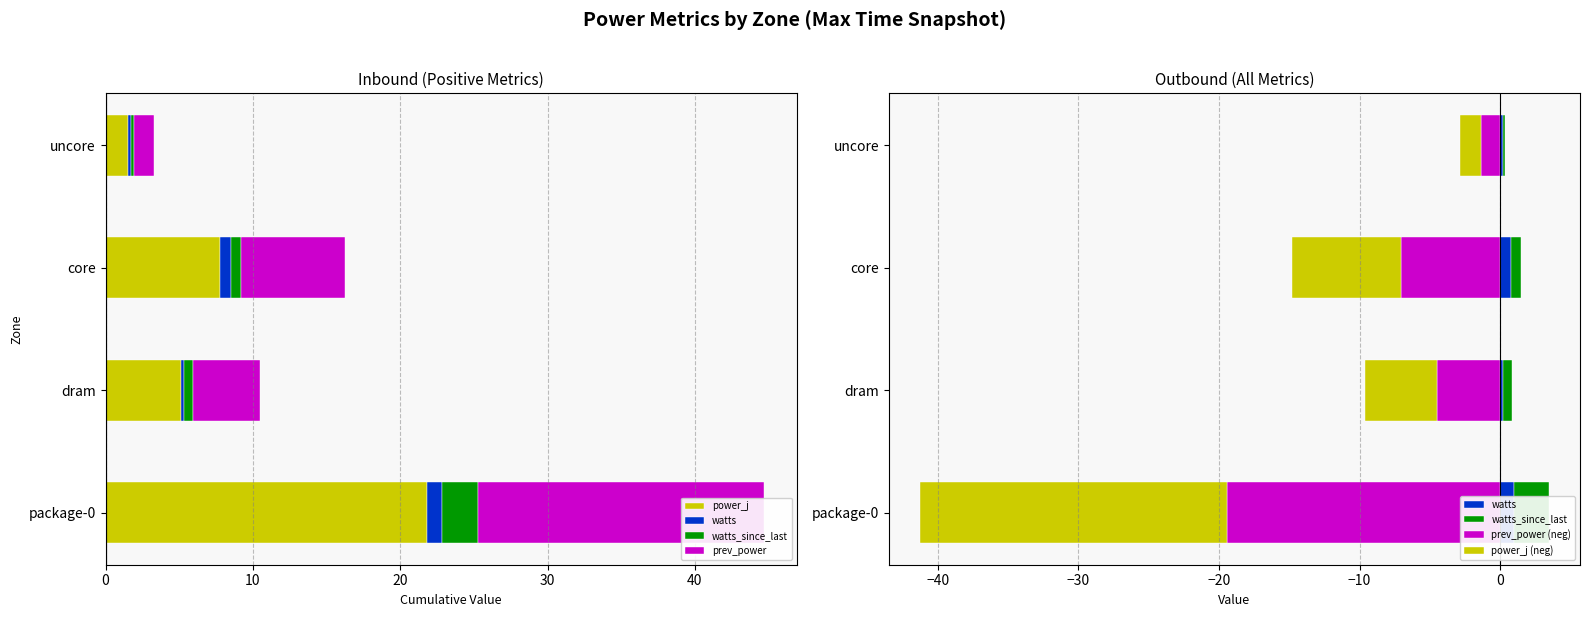

Which series has the largest range (max minus min)?

power_j